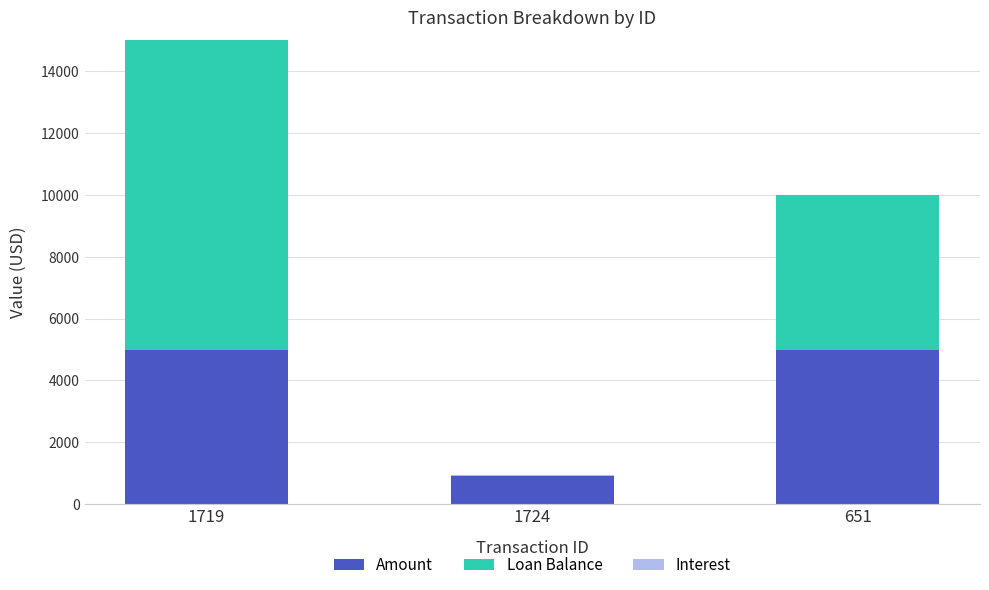

Is it true that Amount equals 3148.6 at 651?

False